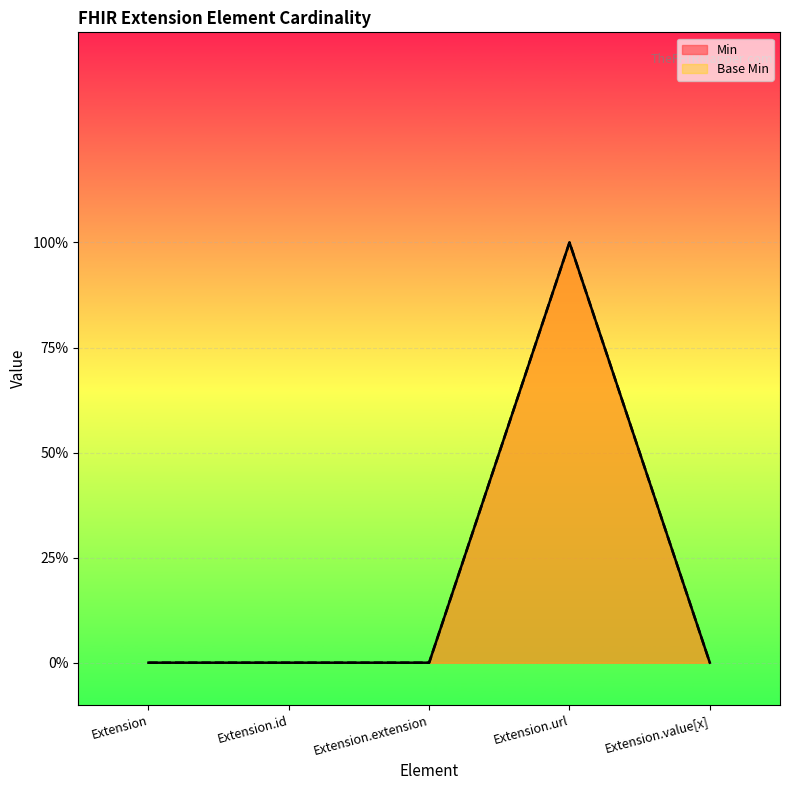

True or false: Base Min and Min cross at least once.

False